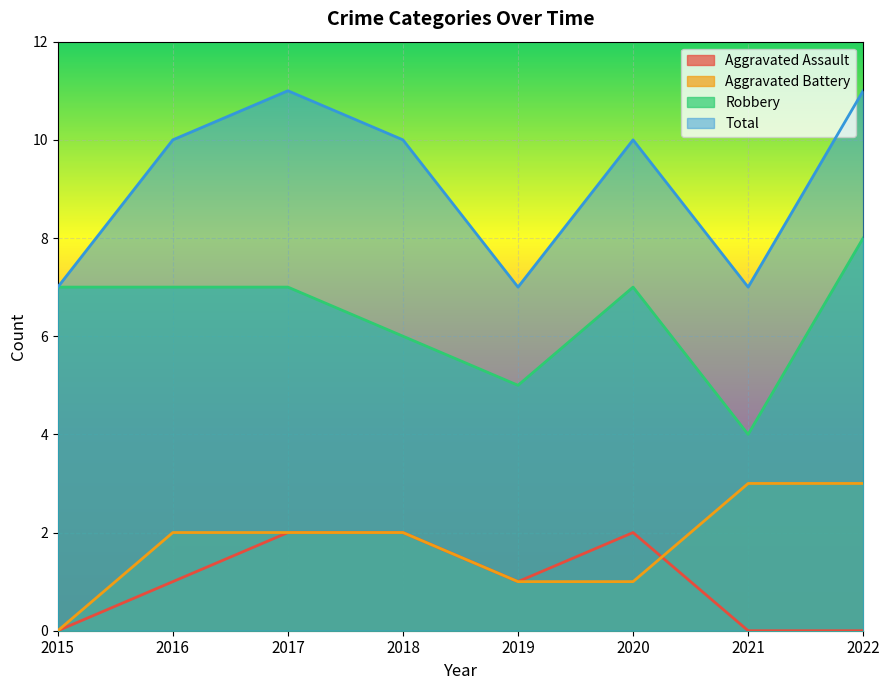

Reading left to right, list all the values displayed in this chart.

Aggravated Assault: 0	1	2	2	1	2	0	0
Aggravated Battery: 0	2	2	2	1	1	3	3
Robbery: 7	7	7	6	5	7	4	8
Total: 7	10	11	10	7	10	7	11